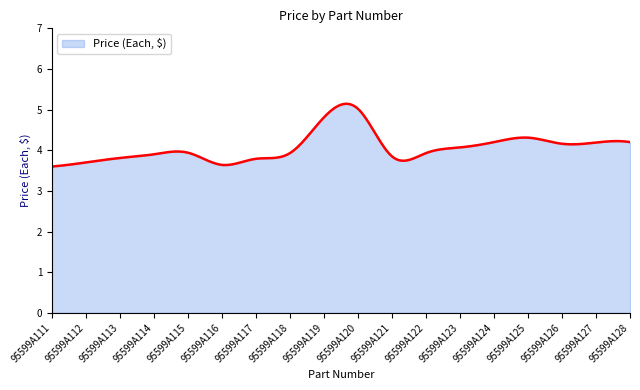

What is the smallest value displayed?

3.6